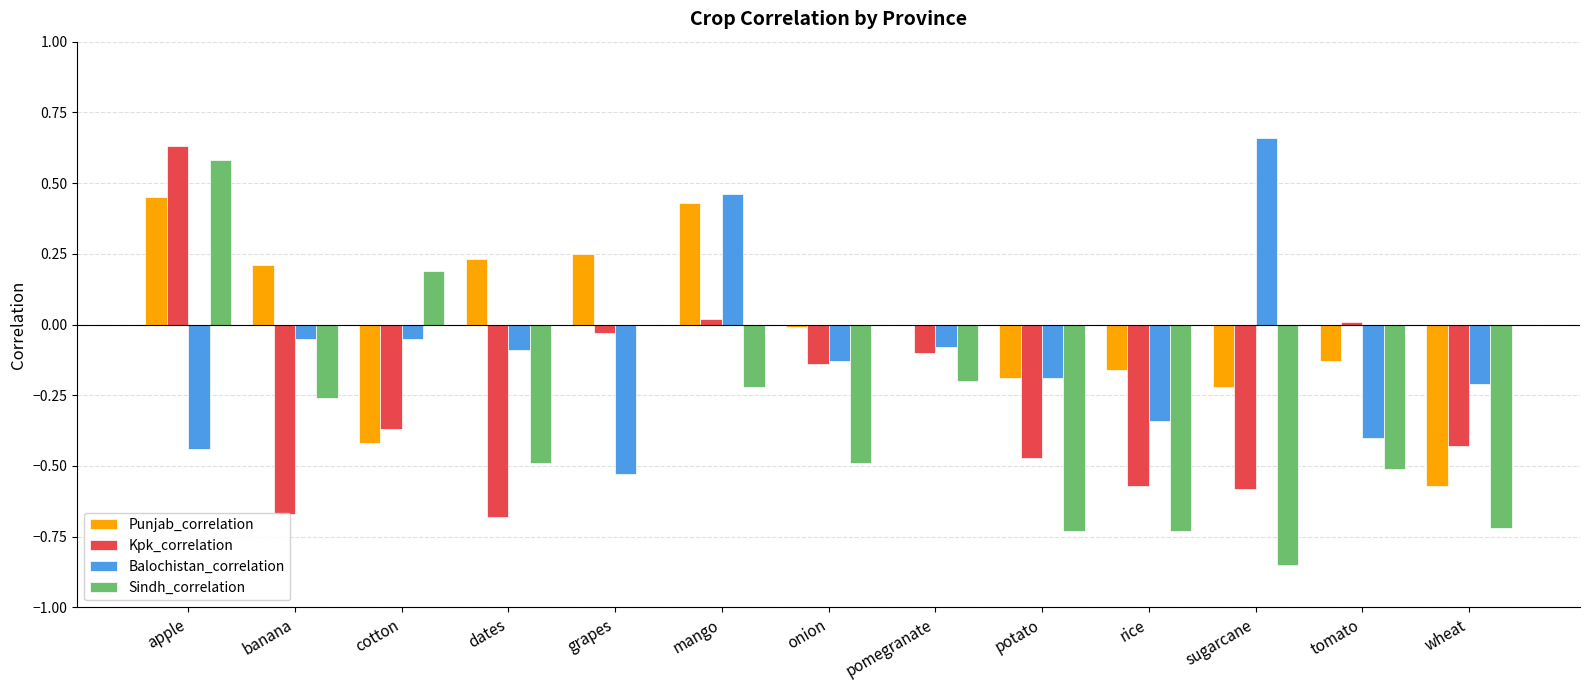

The value of Balochistan_correlation at sugarcane is 1.1. True or false?

False